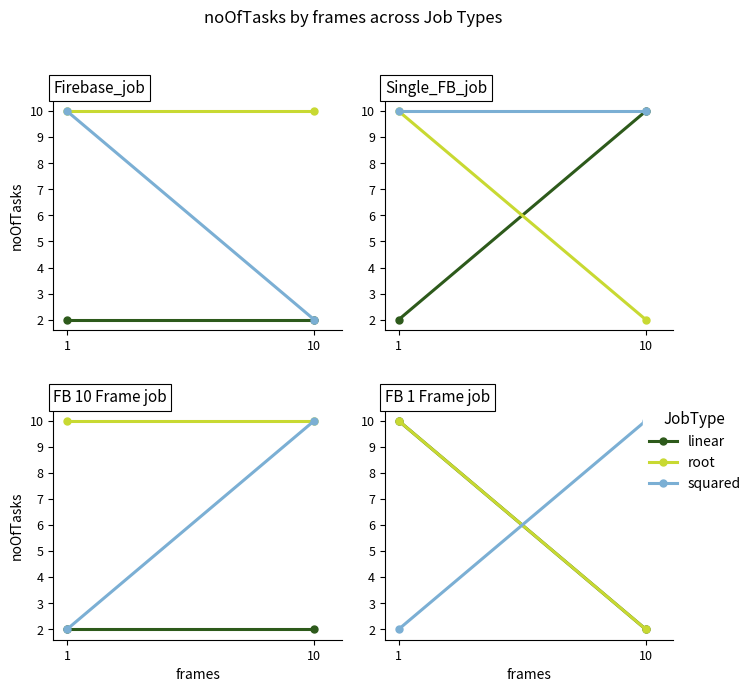

How many lines are shown in the chart?

3